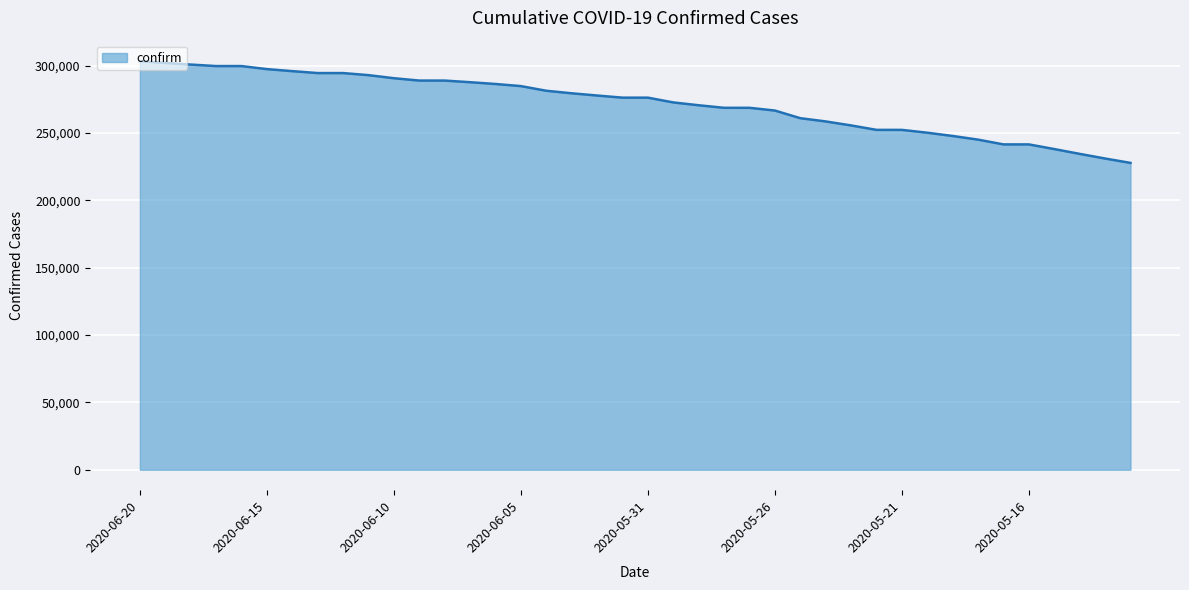

Does the chart display data point markers on the line(s)?

No